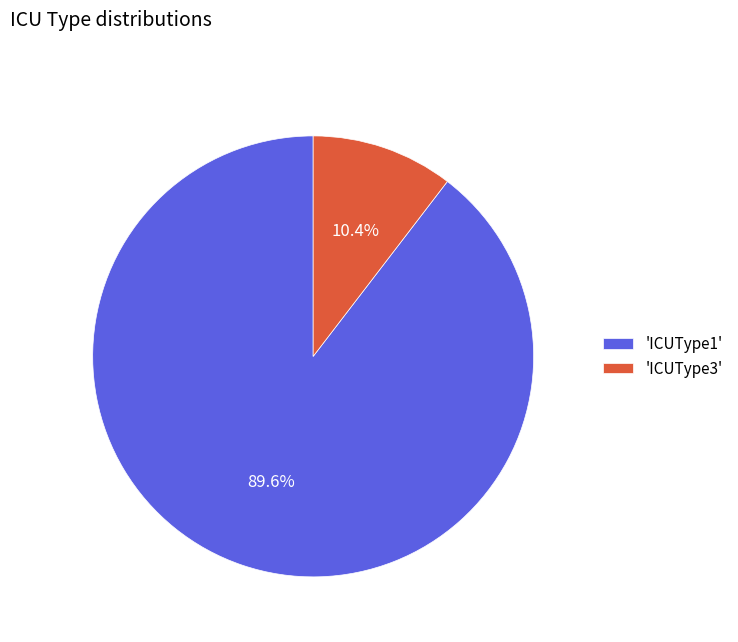

Rank the categories by value from lowest to highest.

'ICUType3', 'ICUType1'